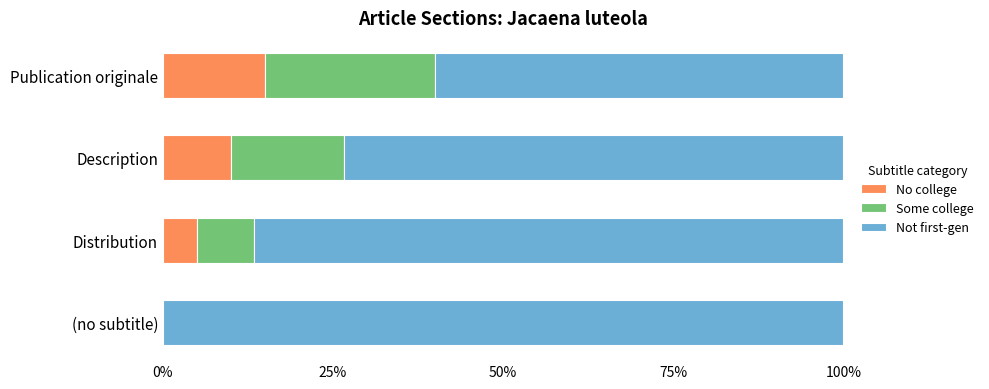

The No college series shows 15.0 at Publication originale. True or false?

True